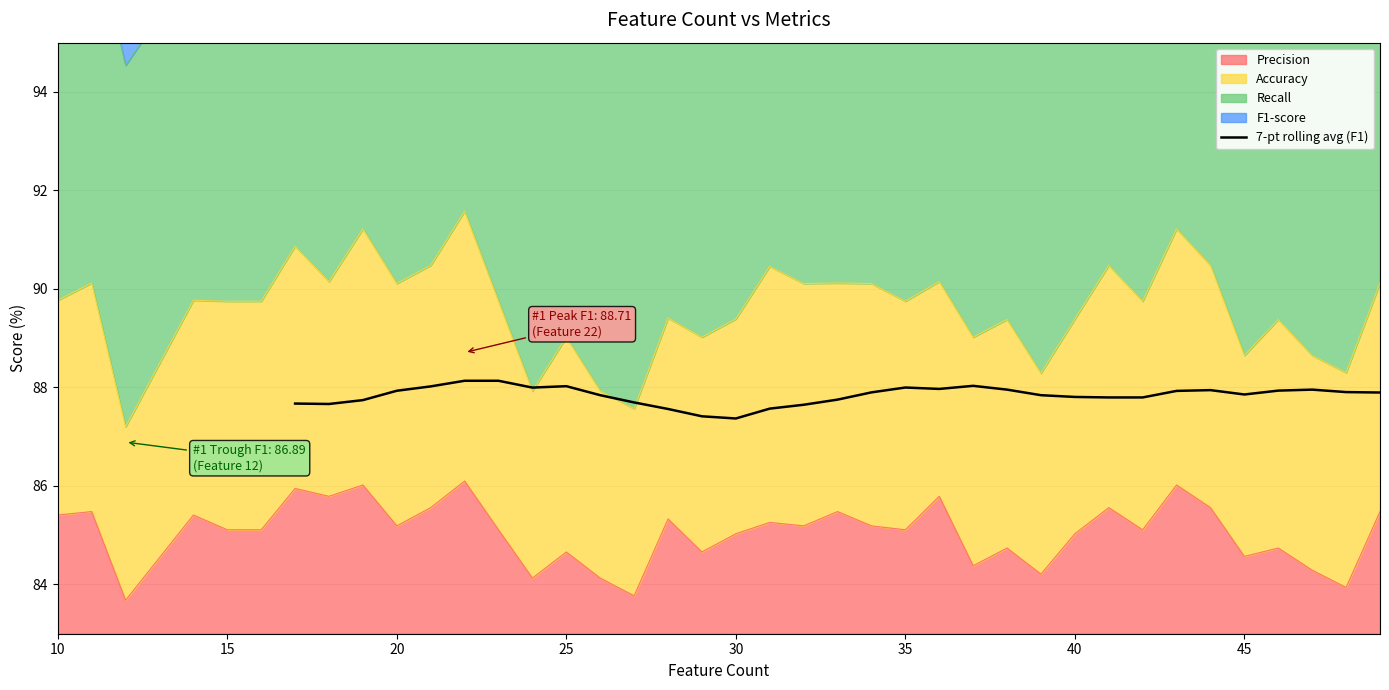

What is the minimum value for 7-pt rolling avg (F1)?

87.4